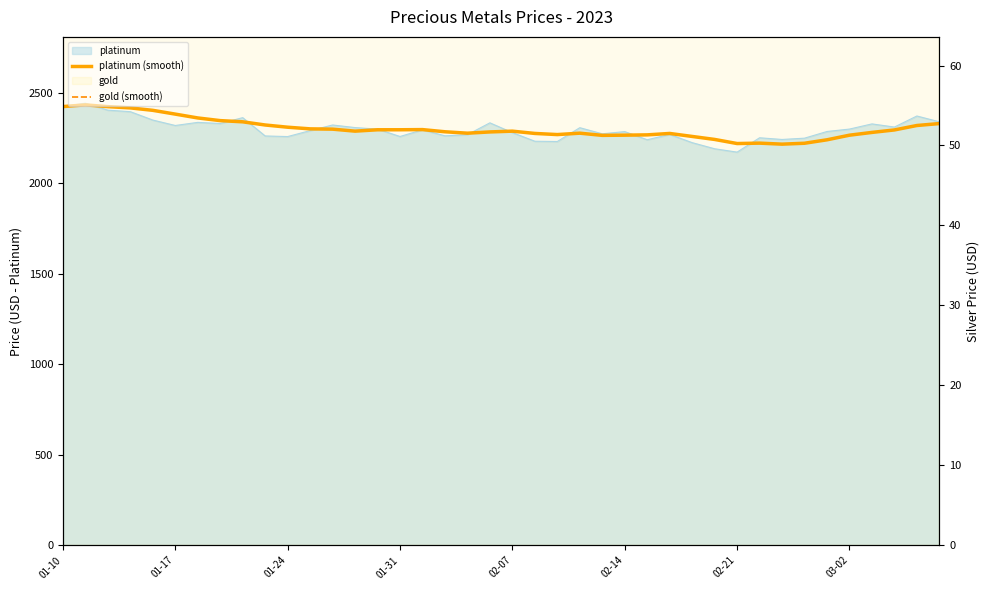

What is the difference between the highest and lowest values at 24?

2057.5